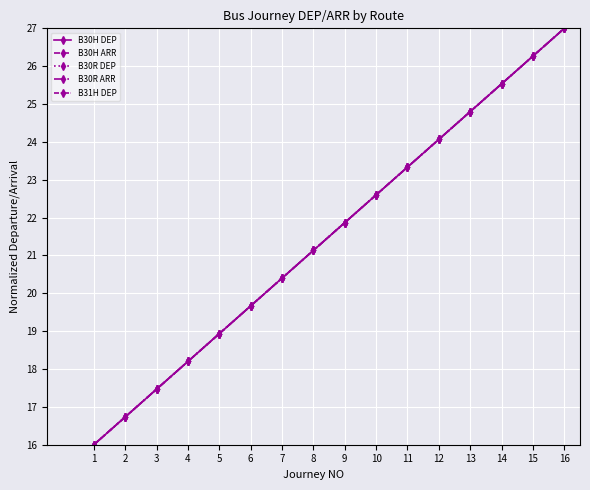

Which series has the largest total across all categories?

B30H DEP